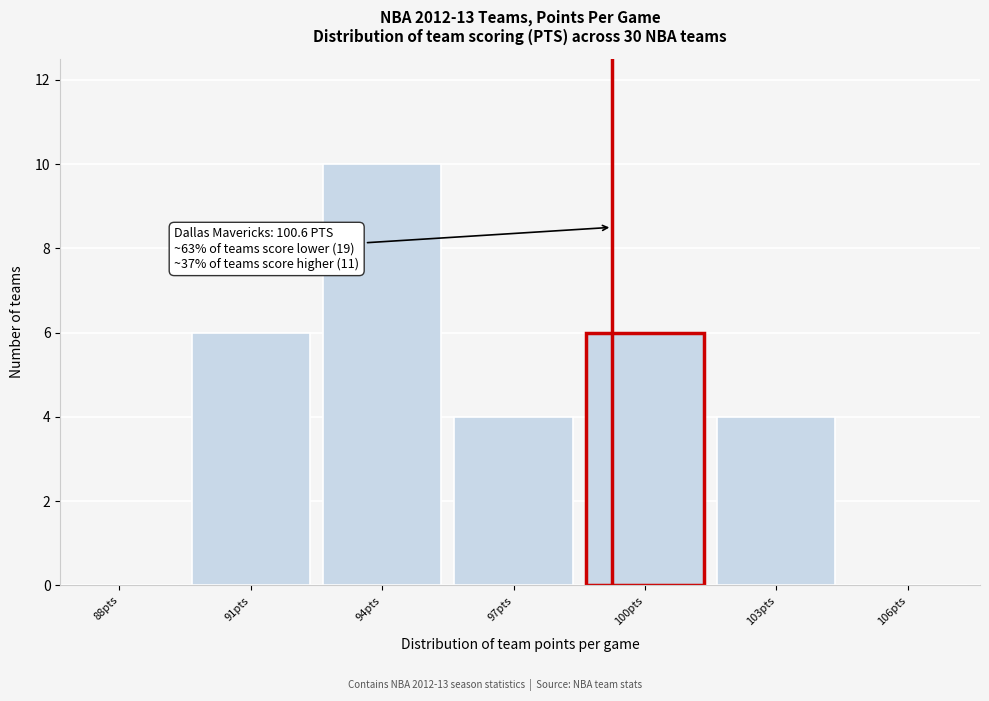

Reading right to left, transcribe all the data shown in this chart.

106pts=0	103pts=4	100pts=6	97pts=4	94pts=10	91pts=6	88pts=0